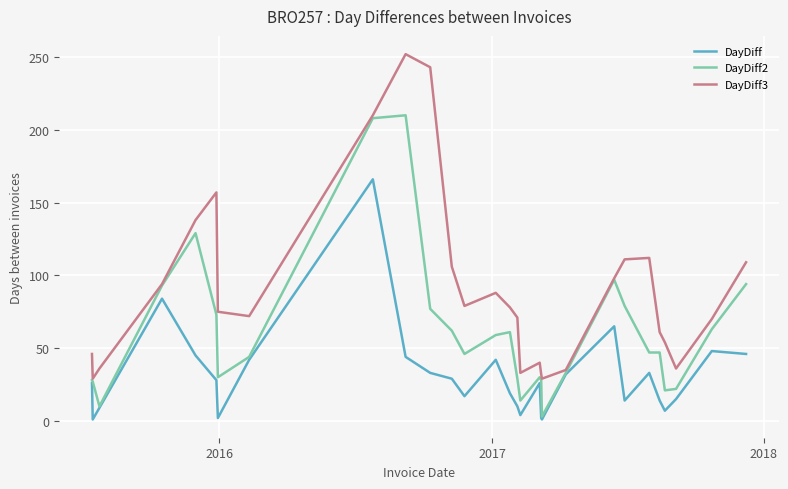

Which series has the largest range (max minus min)?

DayDiff3